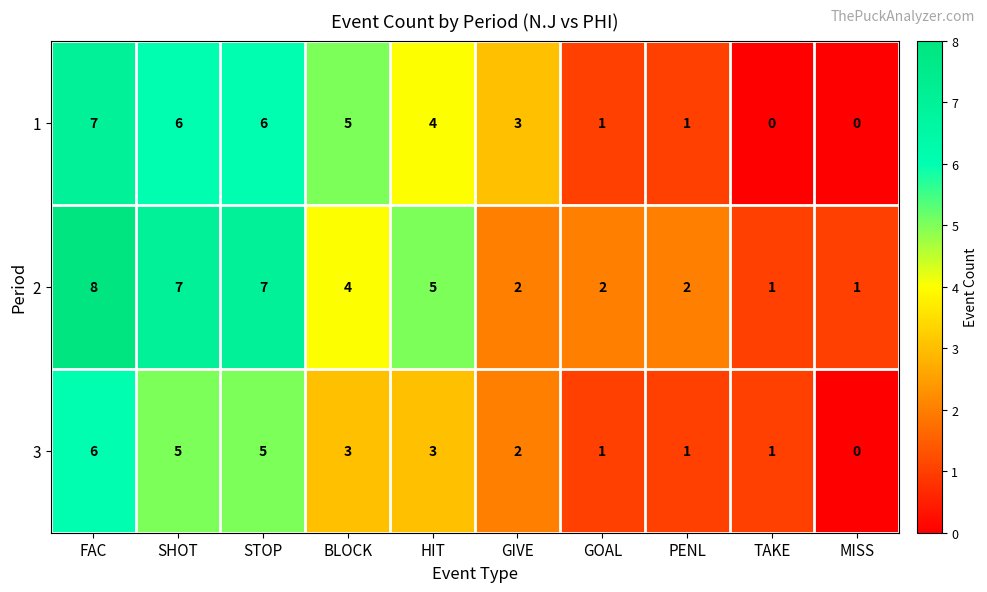

Rank the series by their average value, from lowest to highest.

3, 1, 2